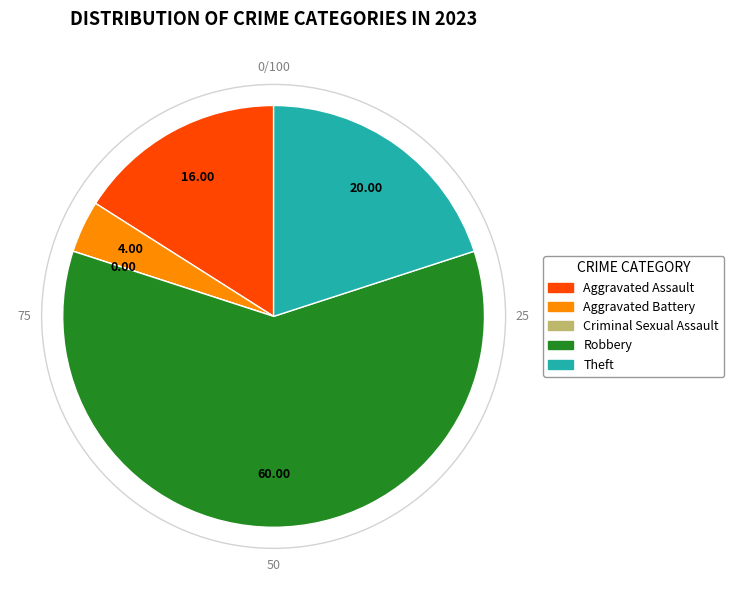

Between Robbery and Aggravated Assault, which is larger?

Robbery